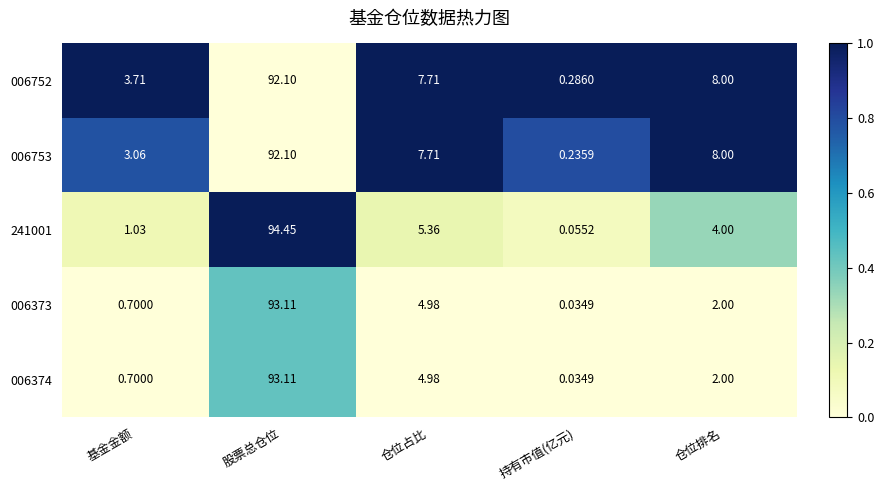

Which label corresponds to the smallest value in the chart?

持有市值(亿元)